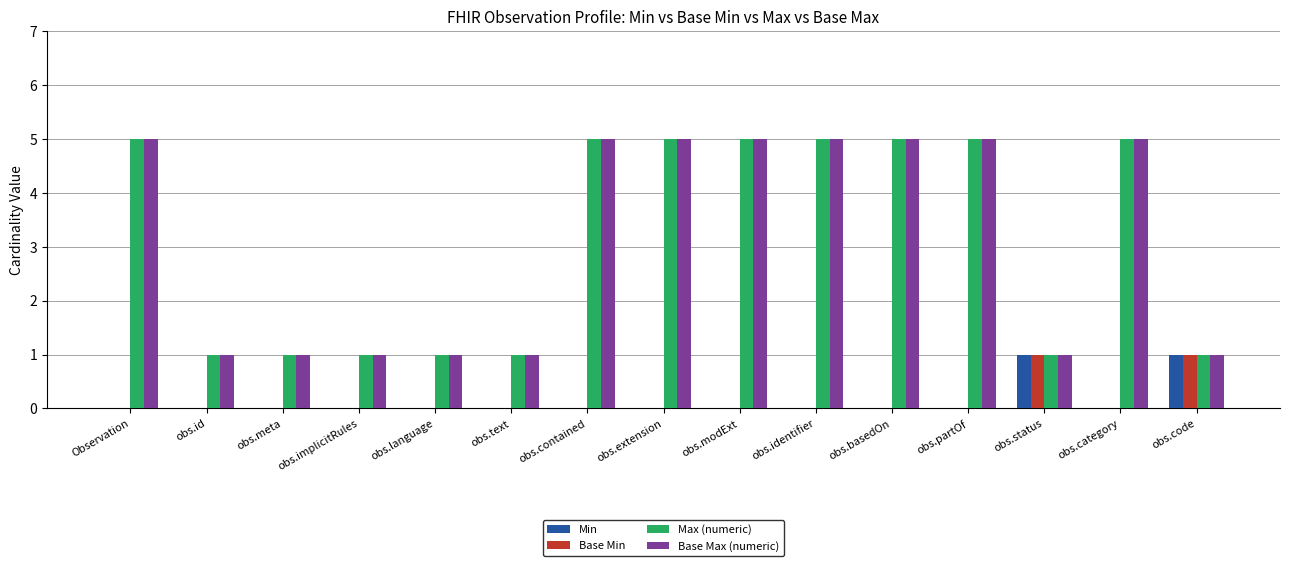

Is the value of Base Max (numeric) at obs.id greater than the value of Max (numeric) at obs.contained?

No